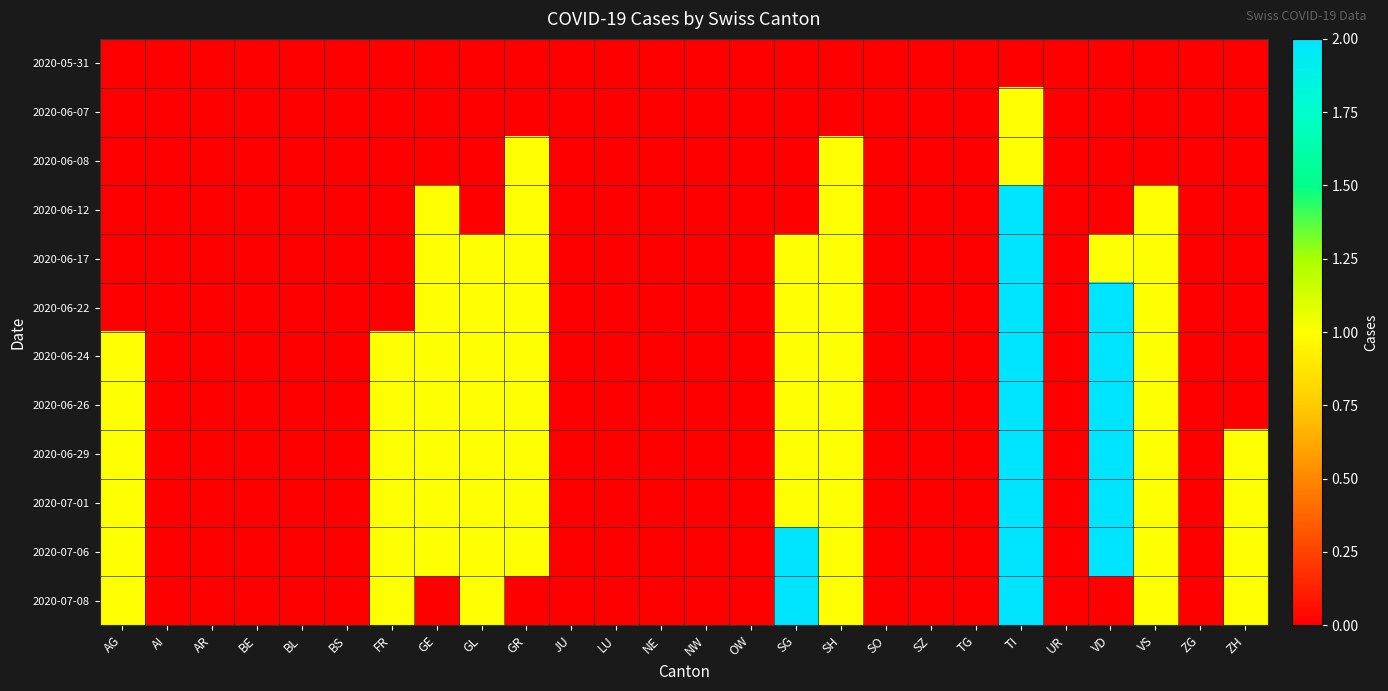

What is the maximum value shown in the chart?

2